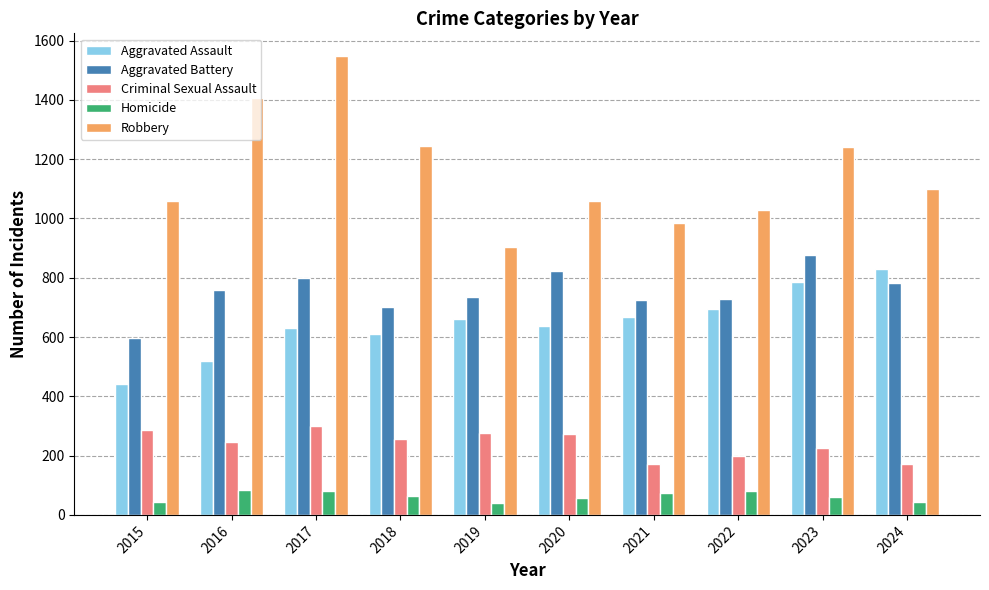

Count the number of categories in the chart.

10